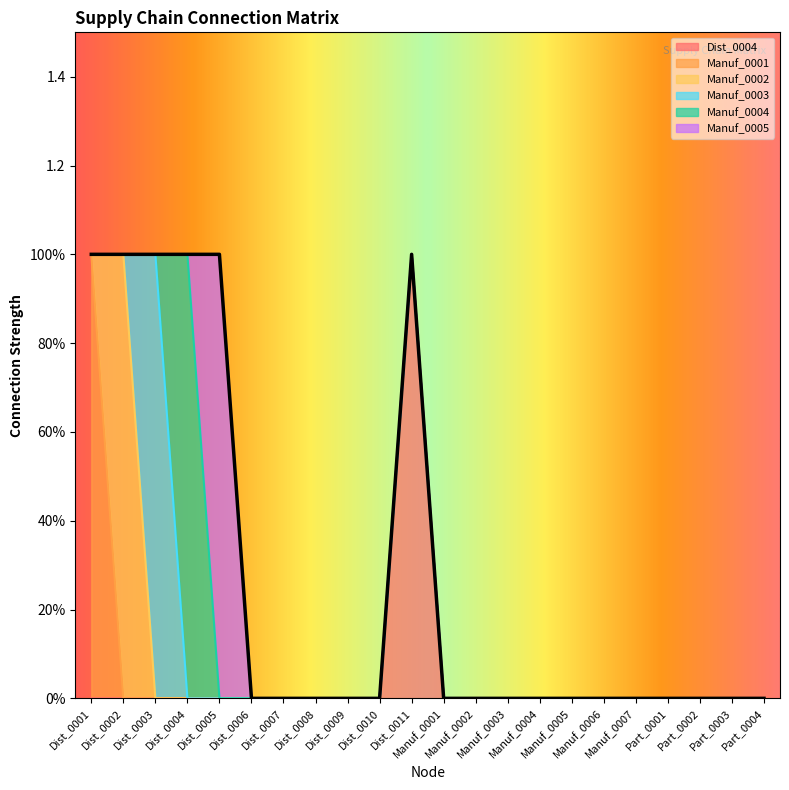

Which series changed the most between Dist_0008 and Part_0001?

Dist_0004